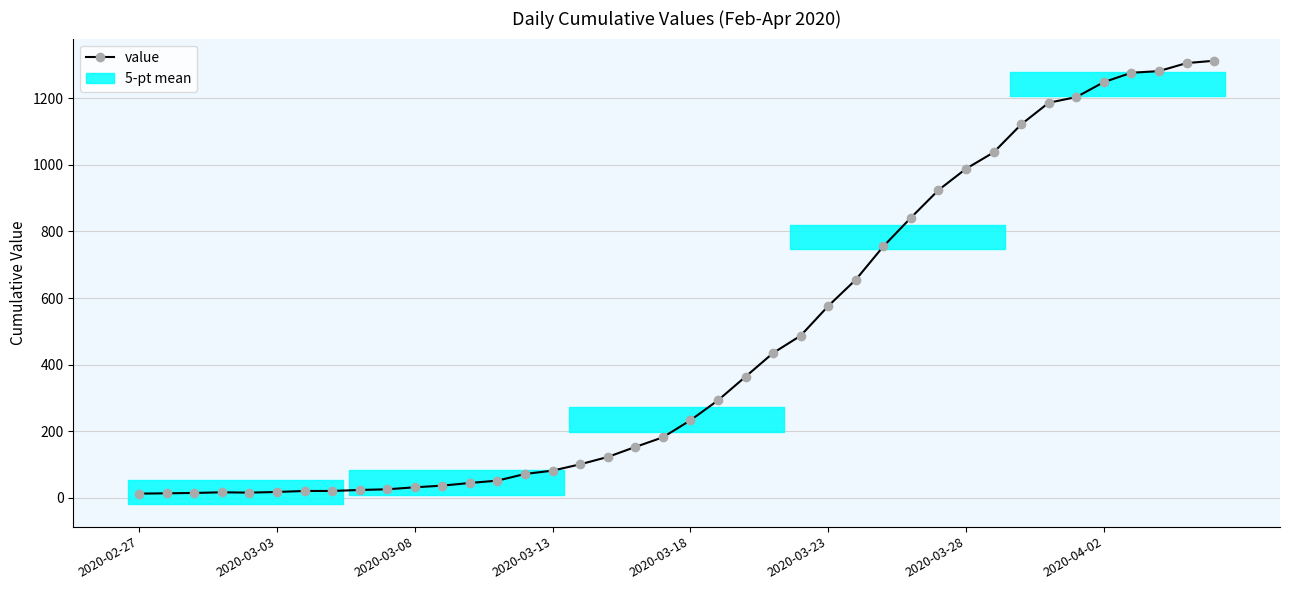

How many interior local valleys (lower than both neighbors) does the data have?

1